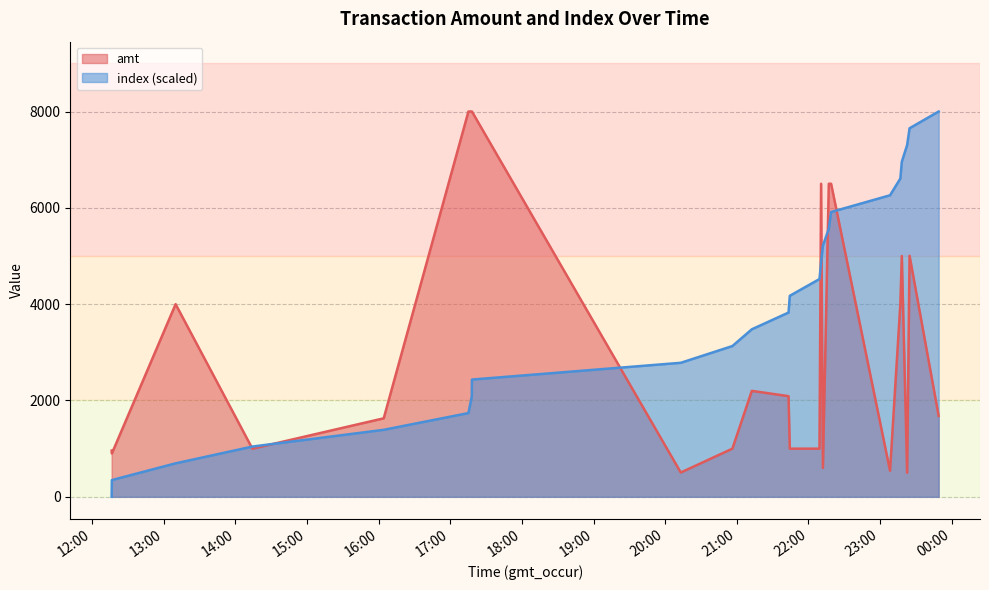

What is the sum of the amt values at 2023-09-11 20:13:02 and 2023-09-11 21:44:22?

1505.0